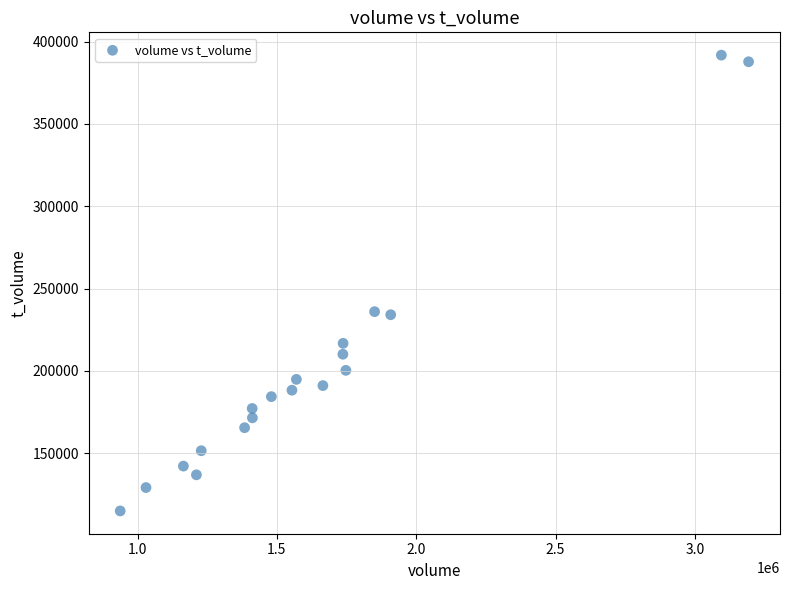

What is the range of Y values (max minus min)?

276849